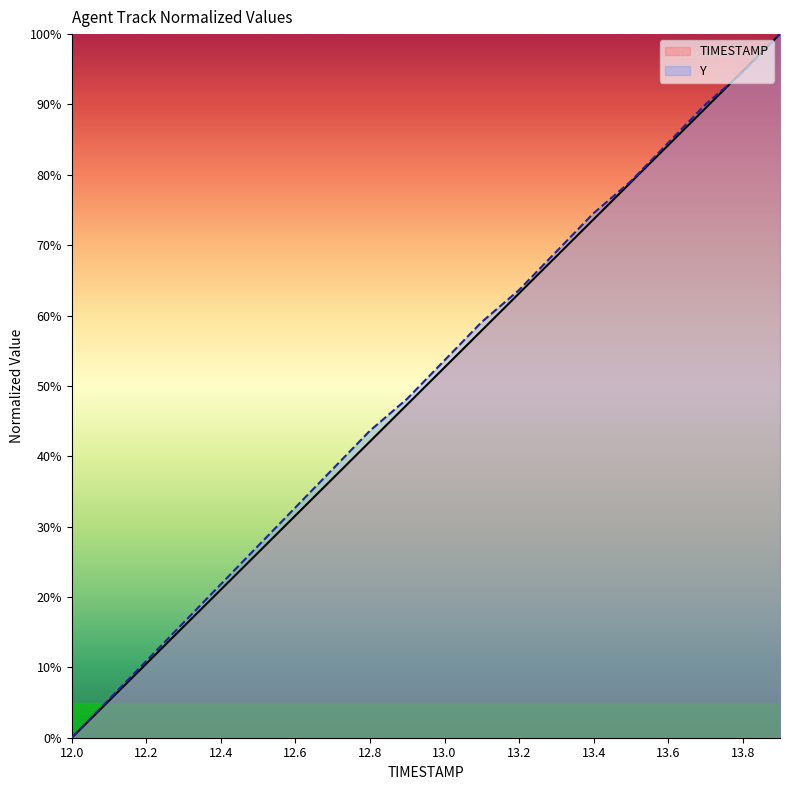

What is the label of the 20th point from the left?

13.9